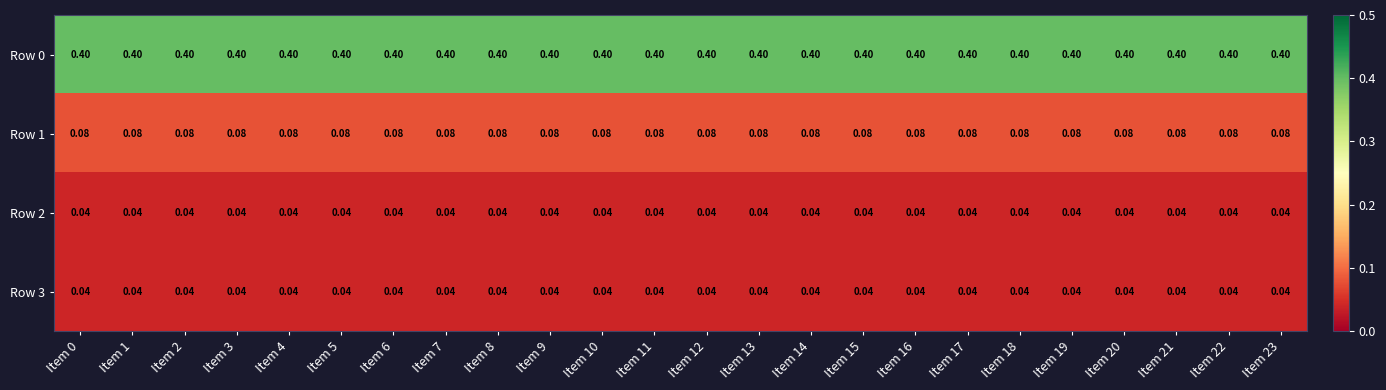

Is the value of Row 1 at Item 7 greater than the value of Row 2 at Item 14?

Yes